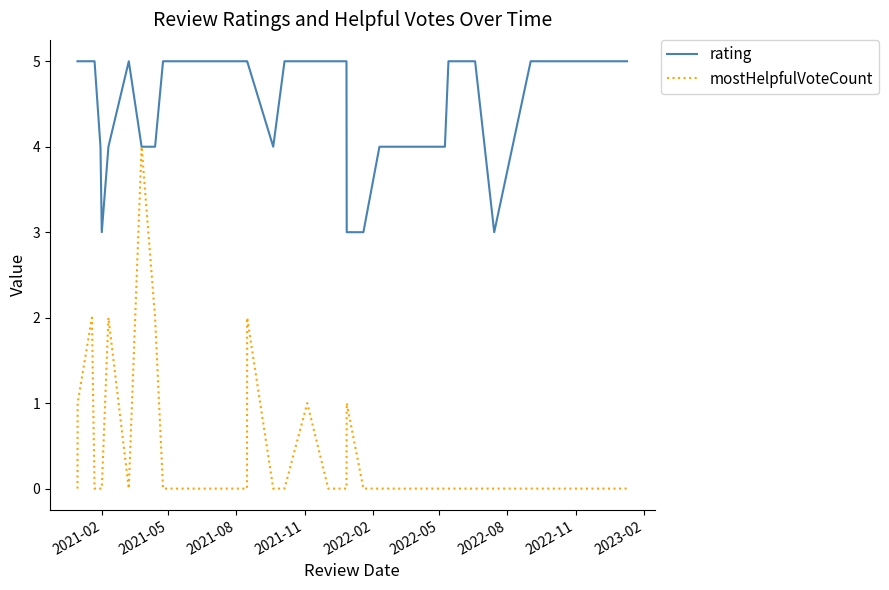

Which series has the largest total across all categories?

rating